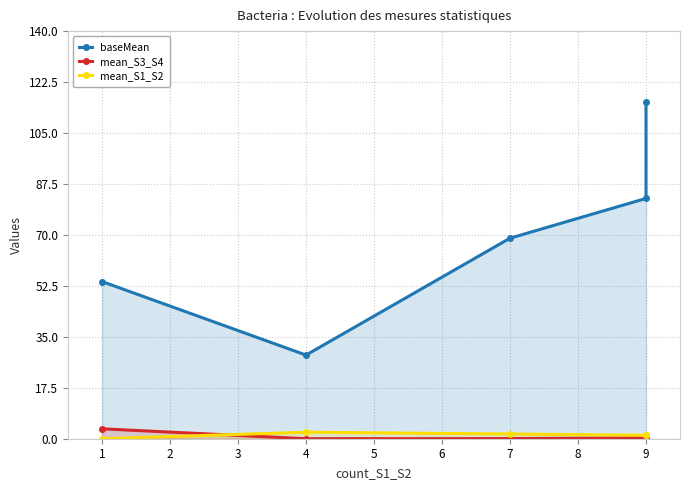

What are all the series names shown in the legend?

baseMean, mean_S3_S4, mean_S1_S2